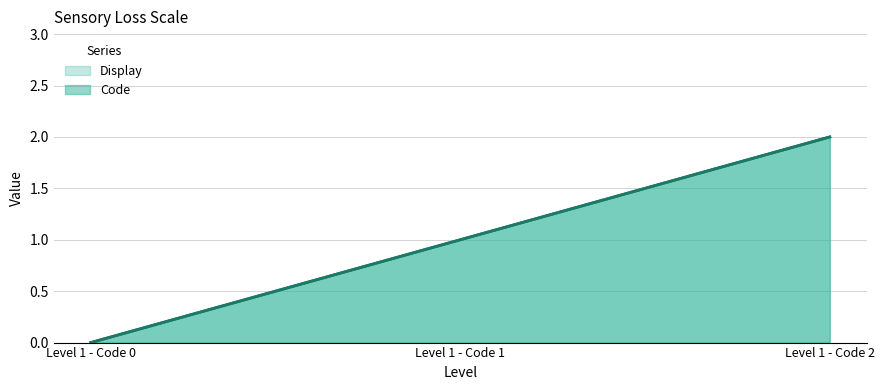

How many positive values does the Display series have?

2